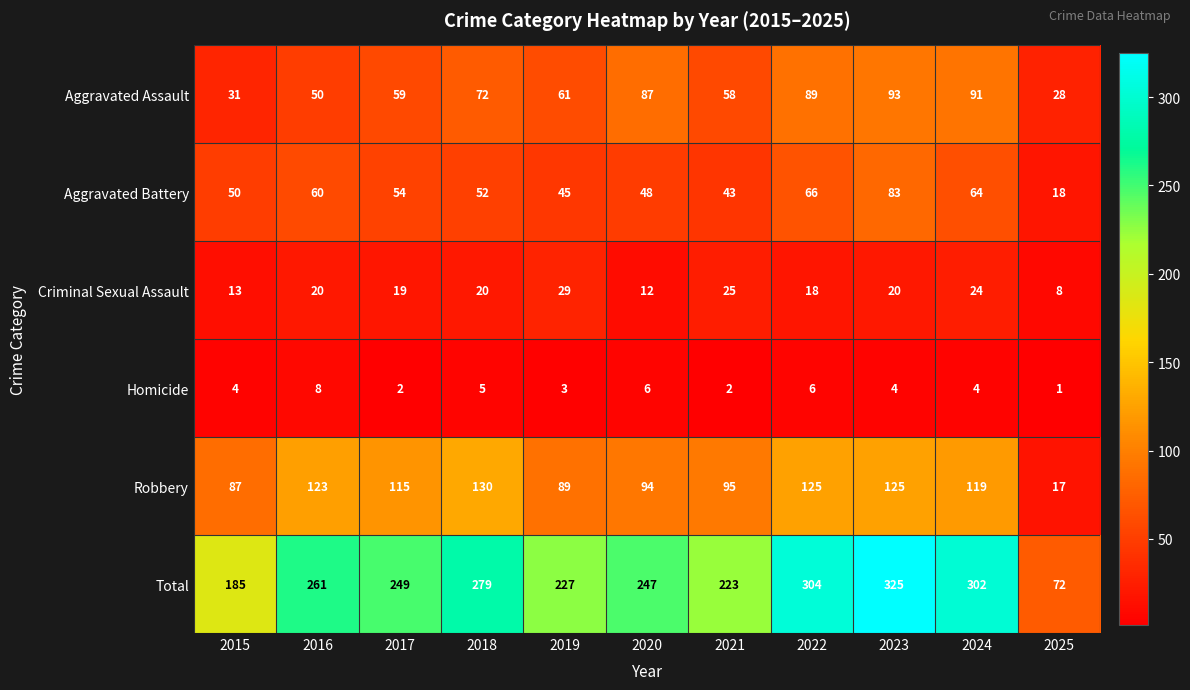

Rank the series by their maximum value, from lowest to highest.

Homicide, Criminal Sexual Assault, Aggravated Battery, Aggravated Assault, Robbery, Total